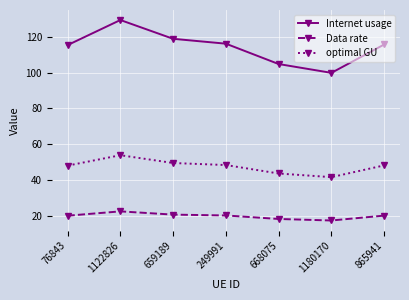

What is the difference between the highest and lowest values at 865941?

95.8